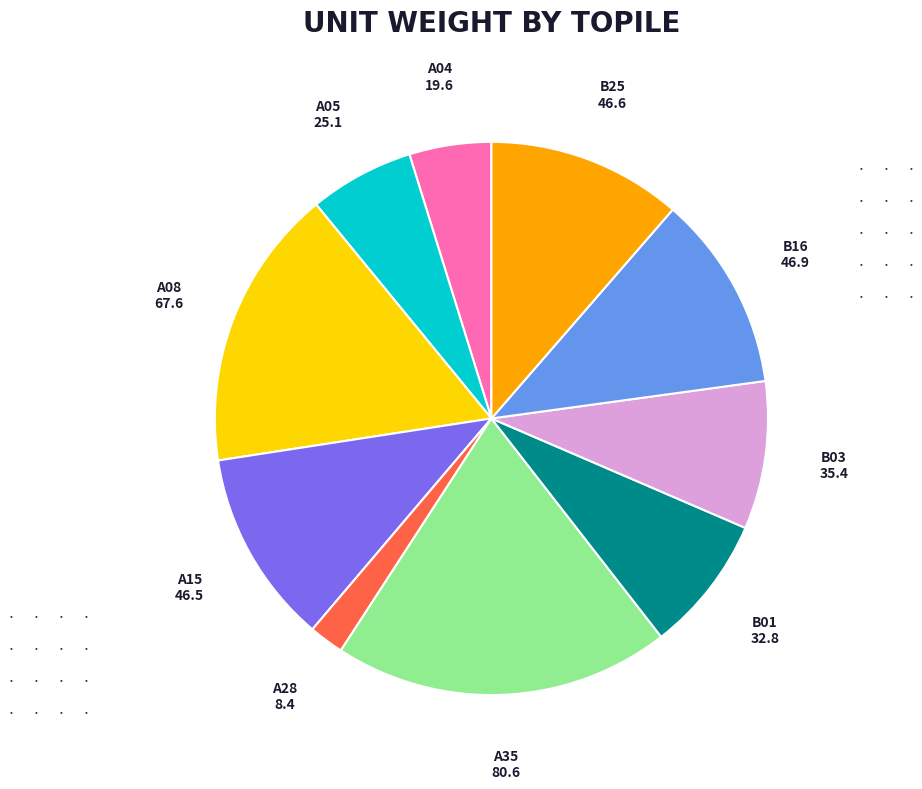

Which has a higher value, A08 or A15?

A08